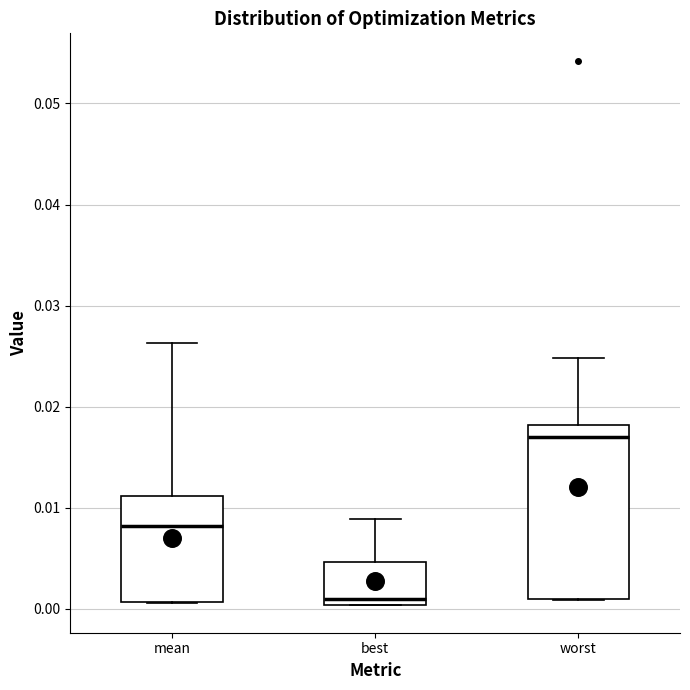

Which box's median line is the lowest?

best